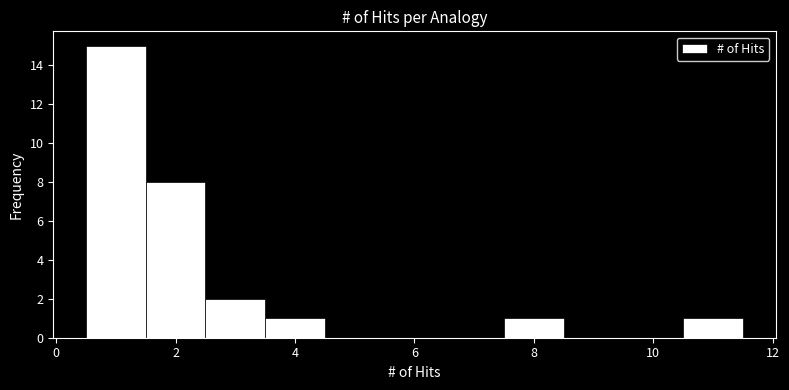

Which range on the x-axis has the tallest bar?

0.5 to 1.5